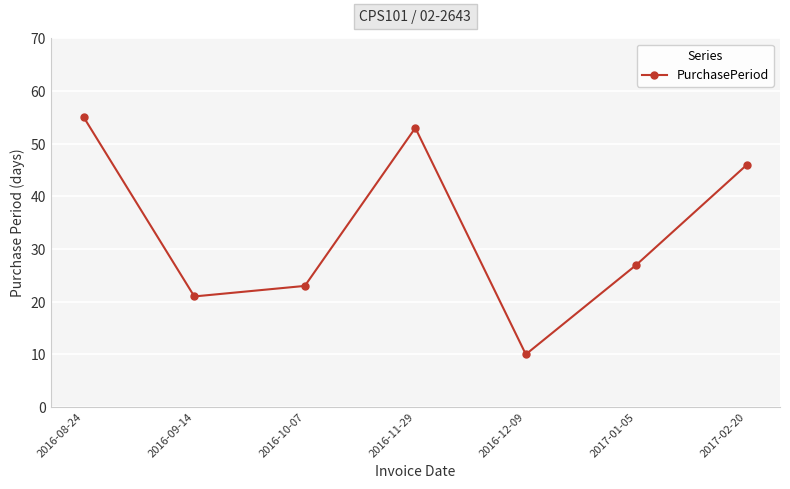

List the labels in order of value, largest first.

2016-08-24, 2016-11-29, 2017-02-20, 2017-01-05, 2016-10-07, 2016-09-14, 2016-12-09